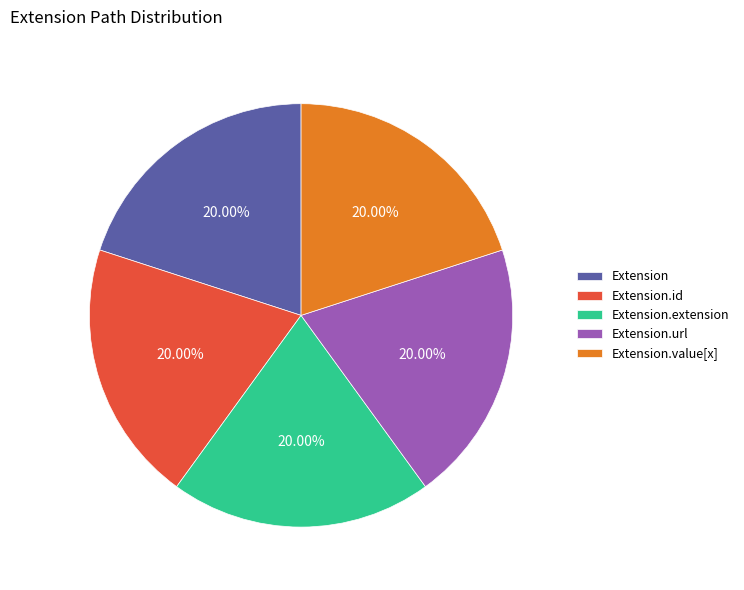

What is the ratio of the value at Extension.extension to the value at Extension?

1.0